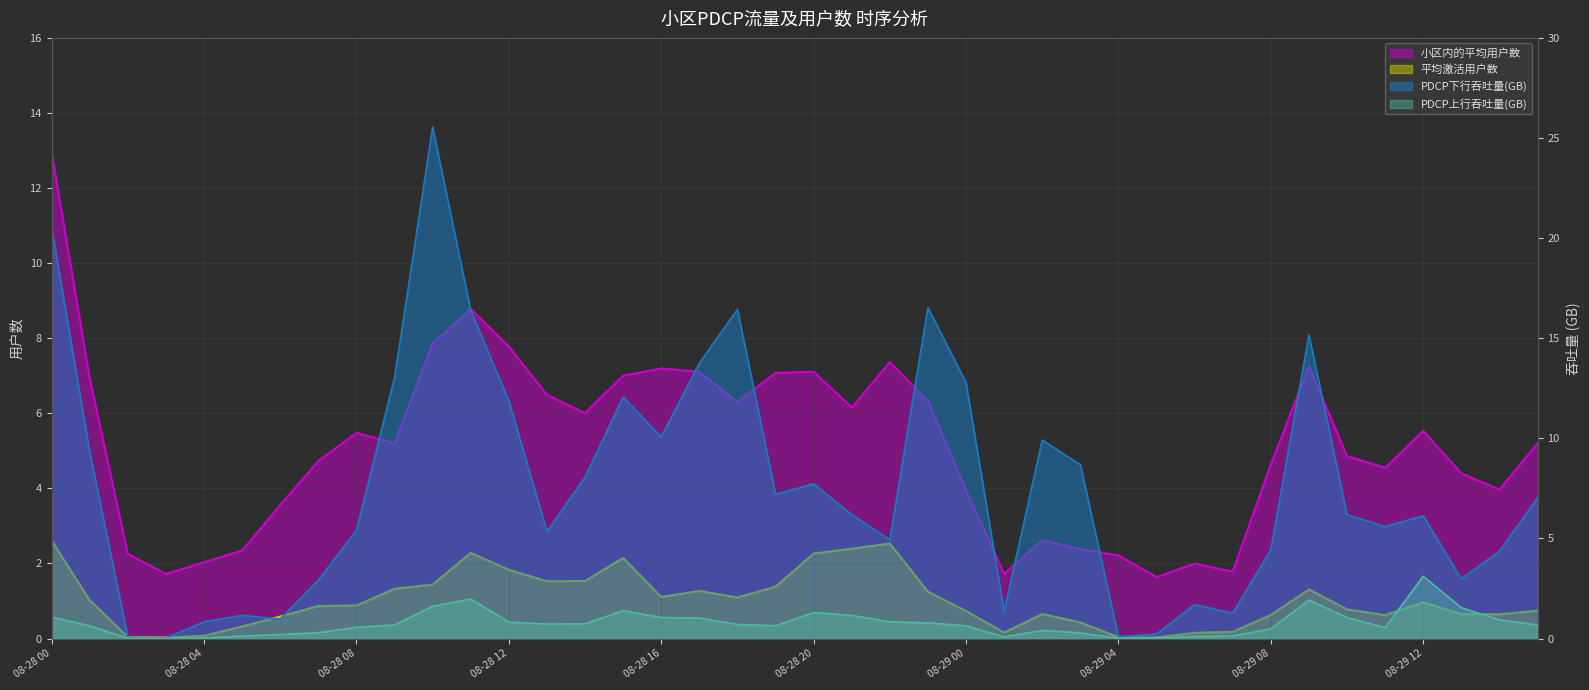

Reading left to right, extract all data points from this chart.

小区内的平均用户数: 12.9	6.9	2.3	1.7	2.0	2.3	3.6	4.7	5.5	5.2	7.9	8.8	7.8	6.5	6.0	7.0	7.2	7.1	6.3	7.1	7.1	6.2	7.4	6.3	3.9	1.7	2.6	2.4	2.2	1.6	2.0	1.8	4.6	7.3	4.9	4.6	5.5	4.4	4.0	5.2
平均激活用户数: 2.6	1.0	0.0	0.0	0.1	0.3	0.6	0.9	0.9	1.3	1.4	2.3	1.8	1.5	1.5	2.1	1.1	1.3	1.1	1.4	2.3	2.4	2.5	1.2	0.7	0.2	0.7	0.4	0.0	0.0	0.2	0.2	0.6	1.3	0.8	0.6	1.0	0.7	0.6	0.7
PDCP下行吞吐量(GB): 20.5	9.3	0.1	0.0	0.8	1.2	1.0	2.9	5.4	13.0	25.5	16.4	11.9	5.3	8.1	12.1	10.1	13.8	16.4	7.2	7.7	6.2	4.9	16.5	12.8	1.4	9.9	8.7	0.1	0.2	1.7	1.3	4.4	15.2	6.2	5.6	6.1	3.0	4.4	7.0
PDCP上行吞吐量(GB): 1.1	0.6	0.0	0.0	0.0	0.1	0.2	0.3	0.6	0.7	1.6	2.0	0.8	0.7	0.7	1.4	1.1	1.0	0.7	0.6	1.3	1.2	0.8	0.8	0.6	0.1	0.4	0.3	0.0	0.0	0.1	0.1	0.5	1.9	1.0	0.5	3.1	1.5	0.9	0.7